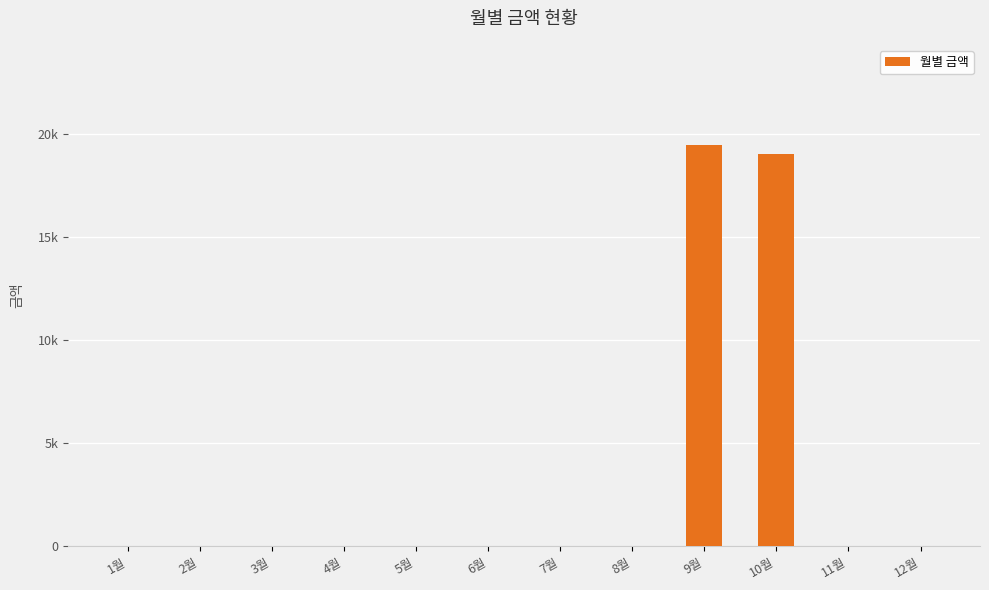

Are the bars horizontal?

No